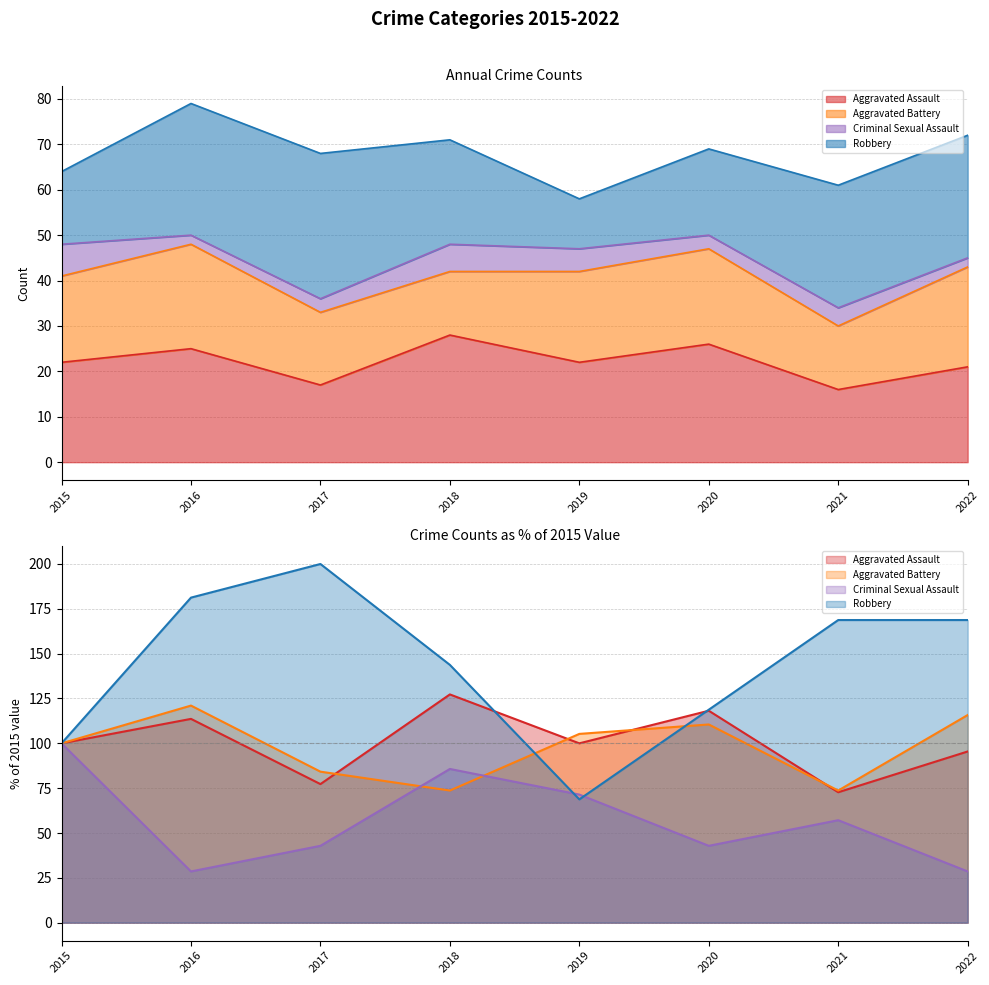

How many lines are shown in the chart?

4